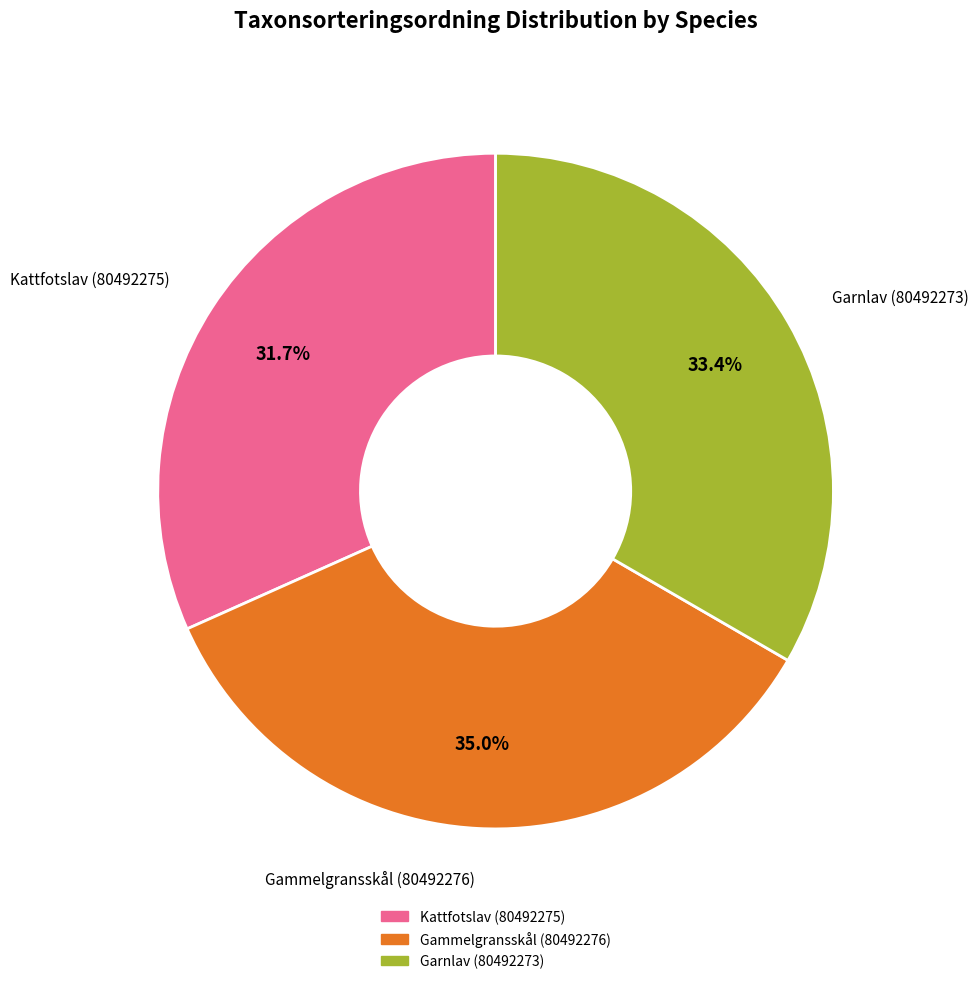

Rank the categories by value from highest to lowest.

Gammelgransskål (80492276), Garnlav (80492273), Kattfotslav (80492275)